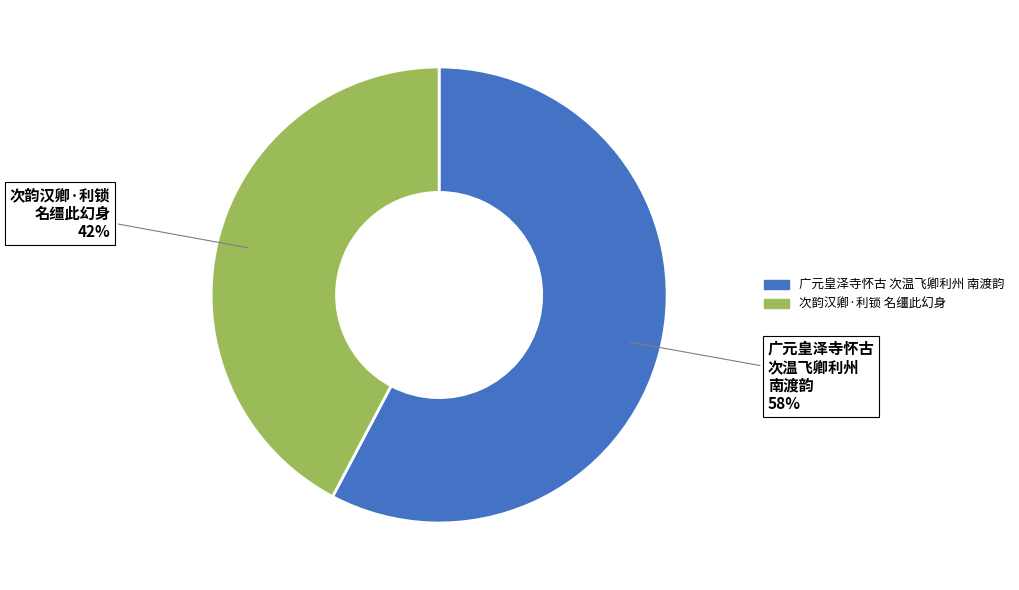

To the nearest percent, what is the average slice percentage?

50%